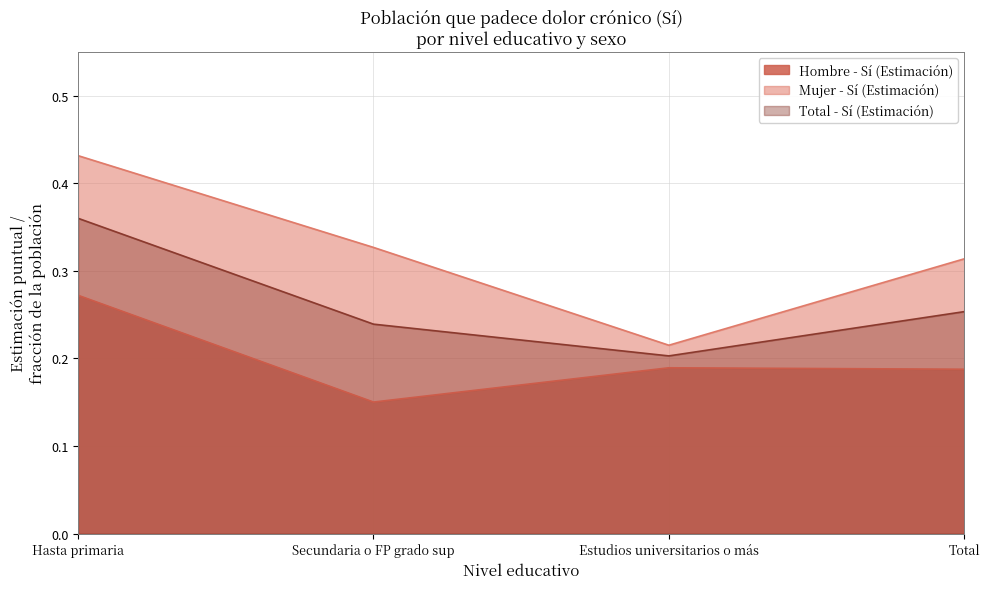

What is the total value across all series at Hasta primaria?

1.1